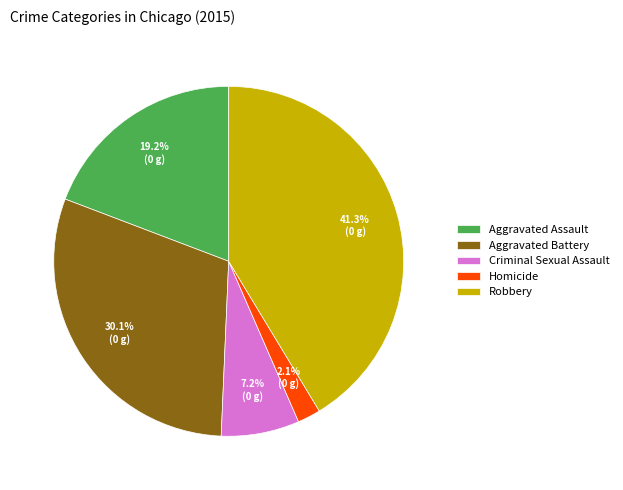

To the nearest percent, what is the combined percentage of Homicide and Aggravated Assault?

21%